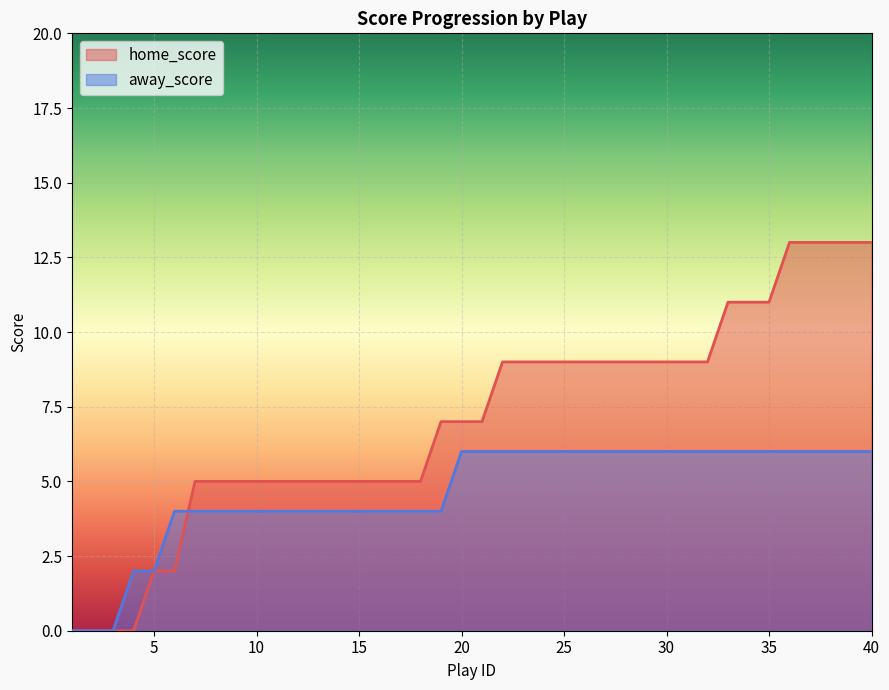

What is the difference between the highest and lowest values at 9?

1